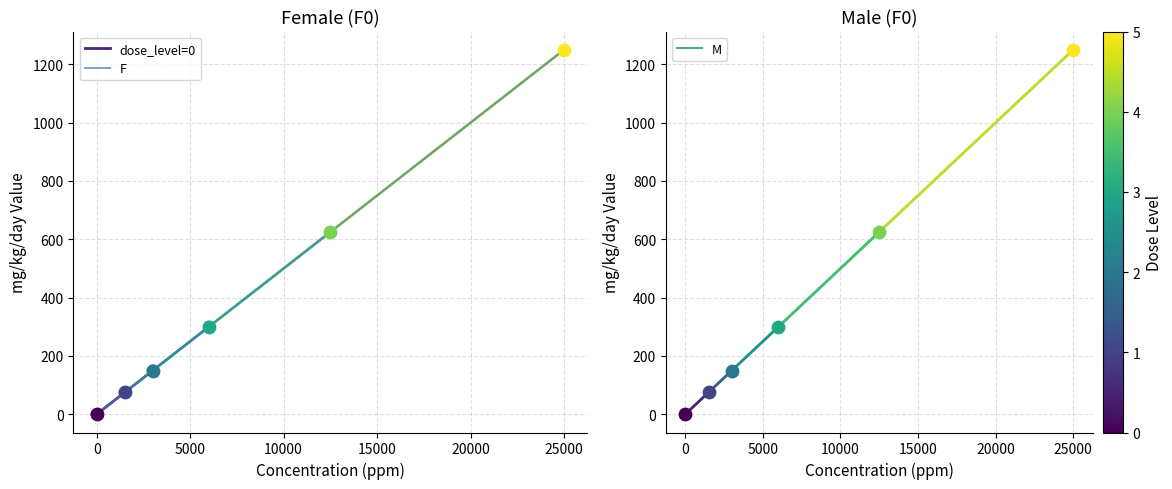

Is the value of M at 300 greater than the value of F at 75?

Yes